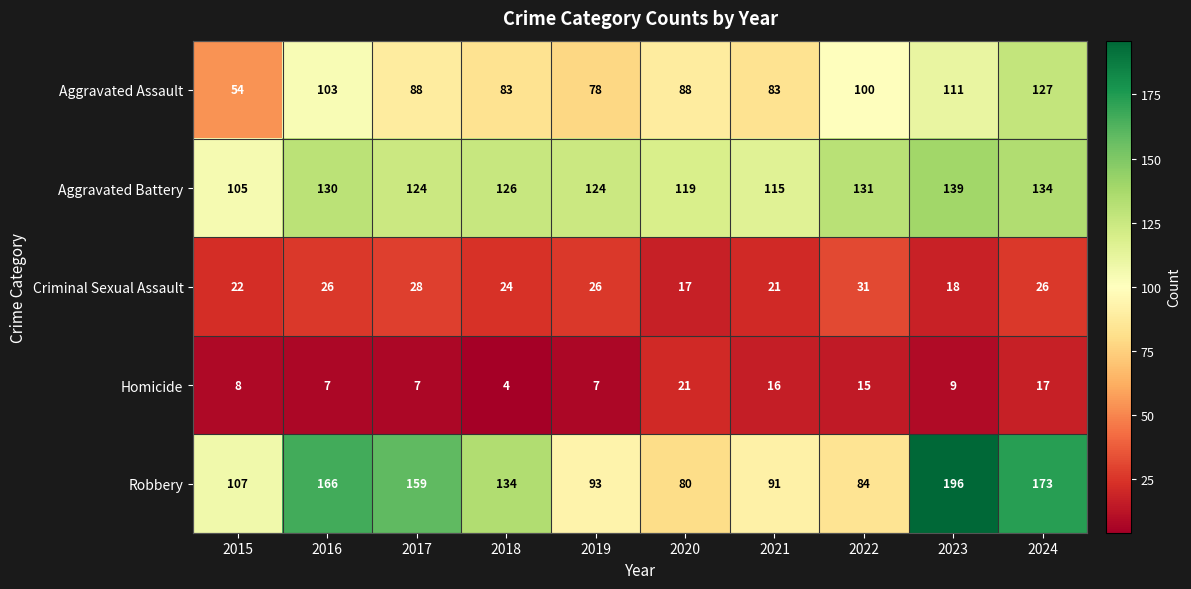

Rank the categories by Robbery value from highest to lowest.

2023, 2024, 2016, 2017, 2018, 2015, 2019, 2021, 2022, 2020